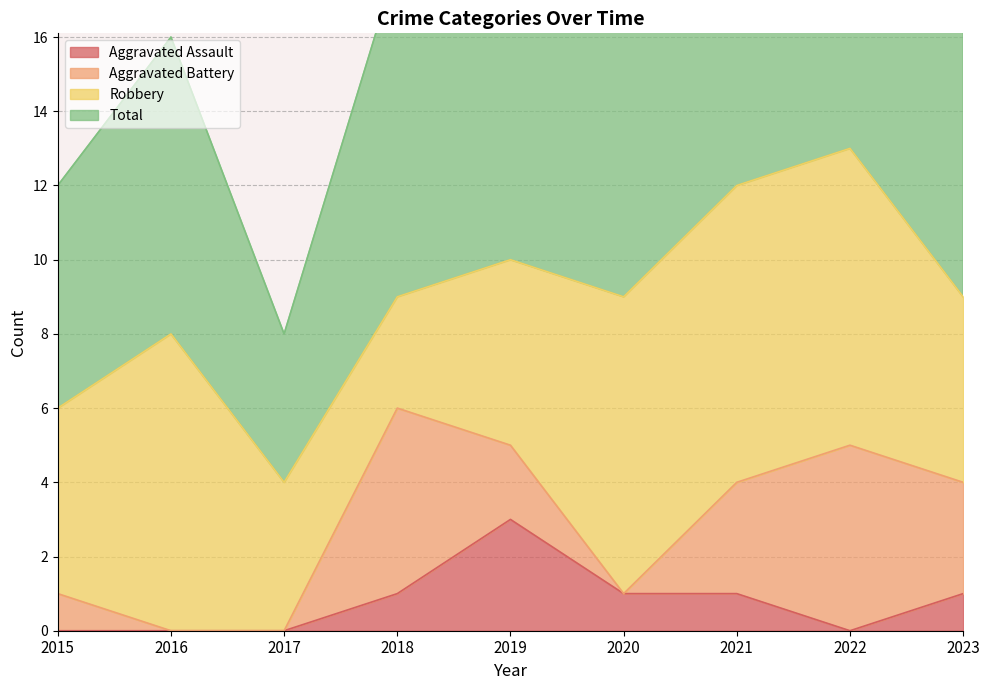

At which category does the chart reach its minimum across all series?

2015